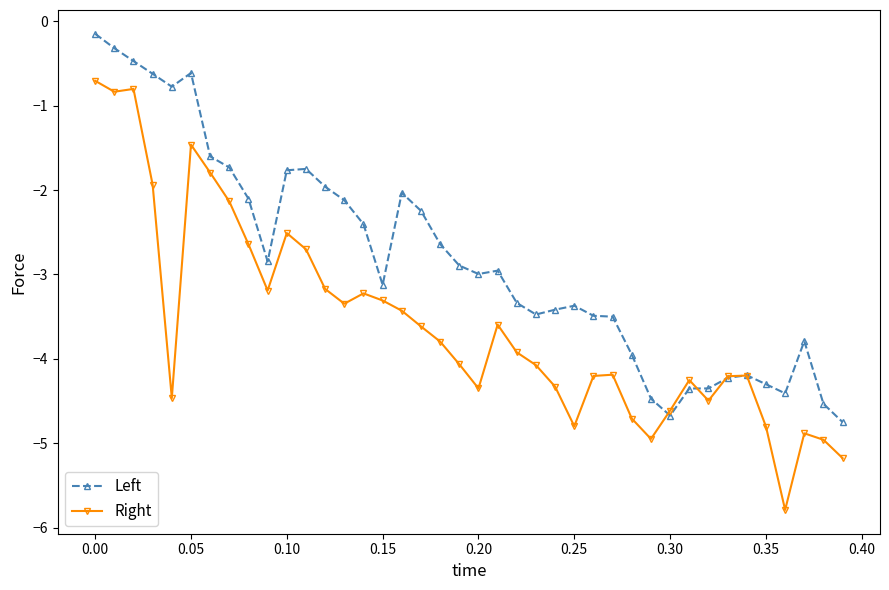

Which series has the largest total across all categories?

Left